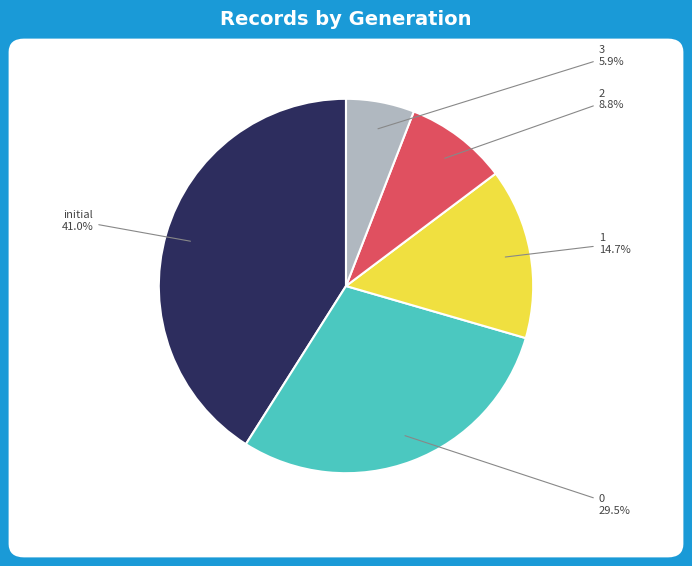

Does any single category account for the majority?

No